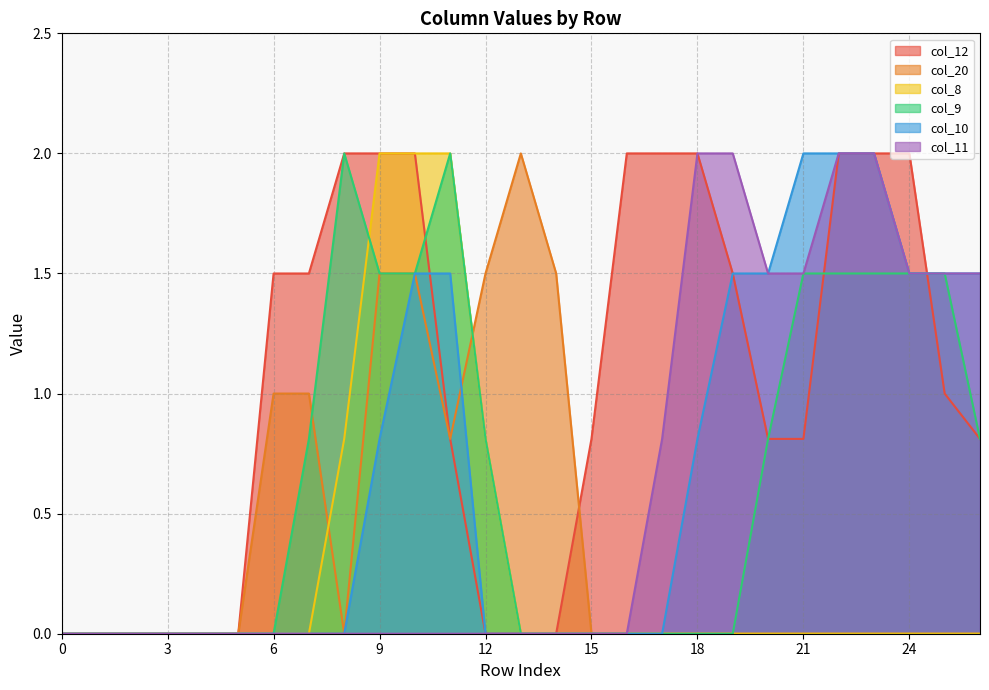

How many lines are shown in the chart?

6